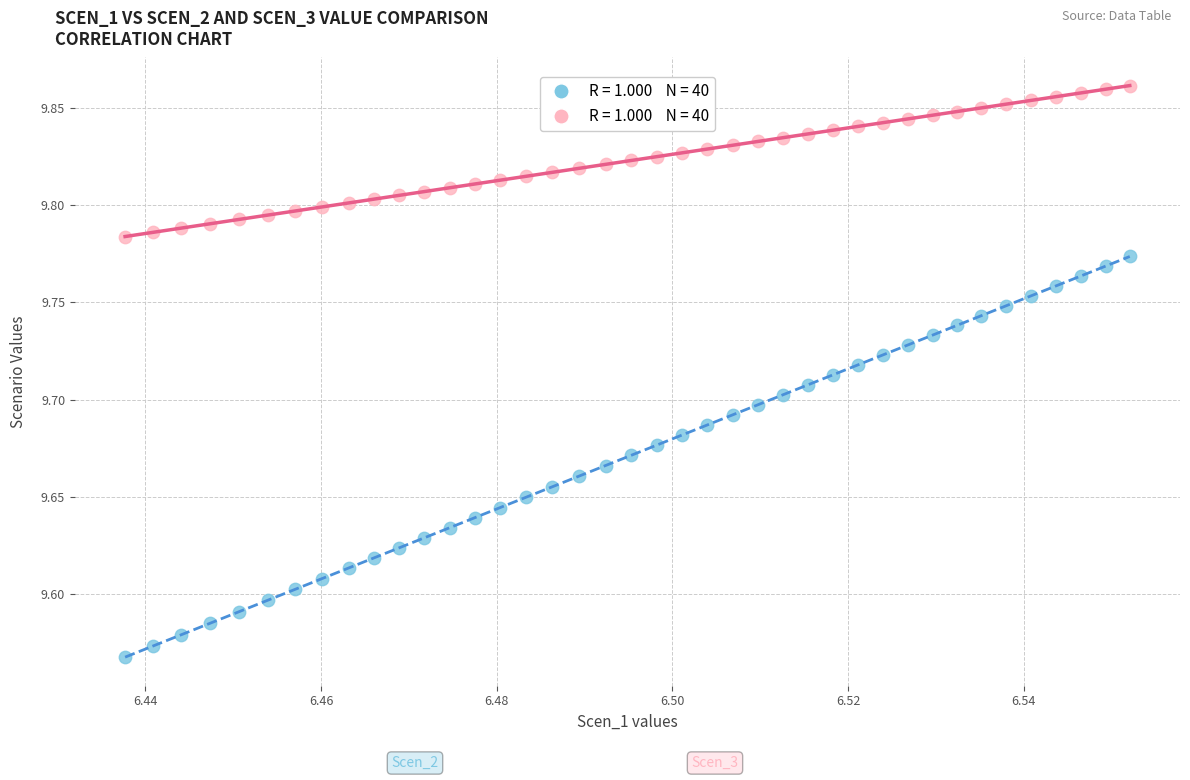

Across all data points, what is the range of Y values (max minus min)?

0.3